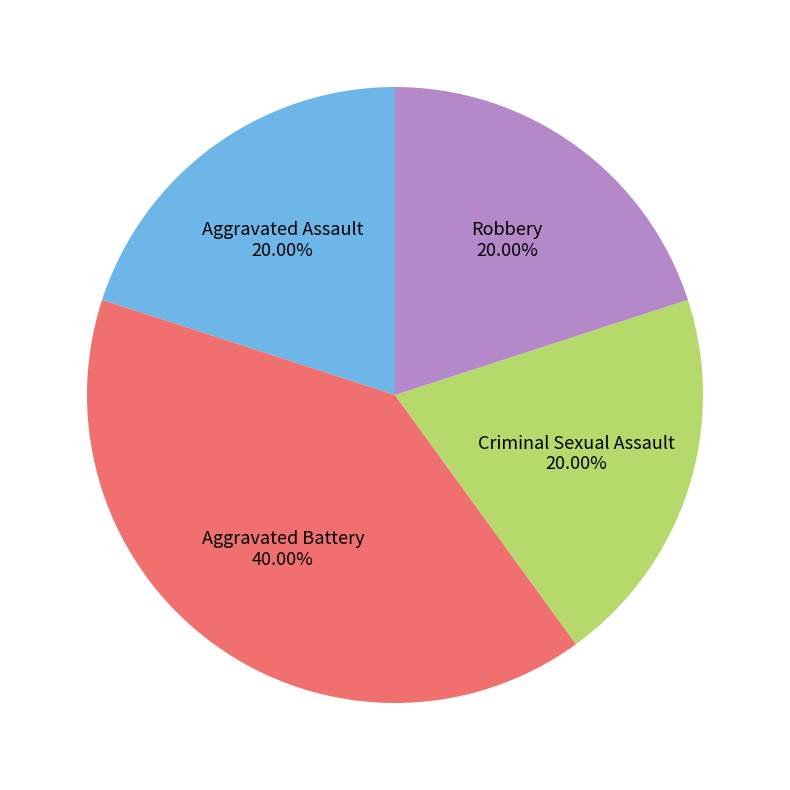

Is there any slice that represents more than half of the pie?

No